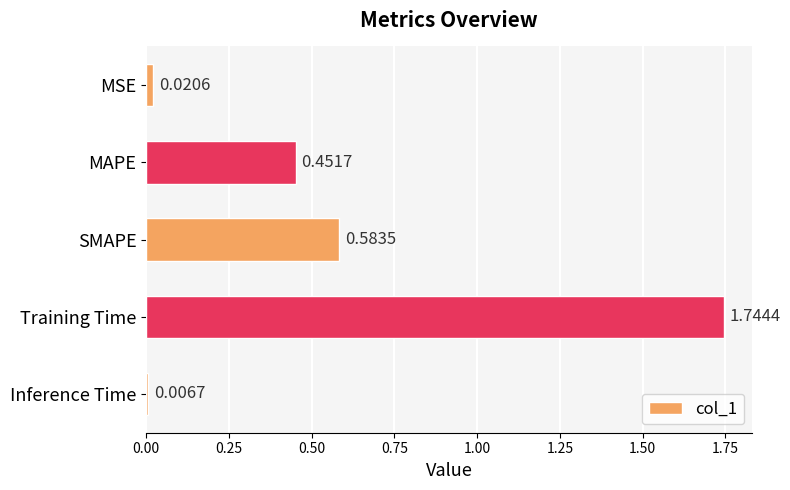

What is the sum of all values?

2.8